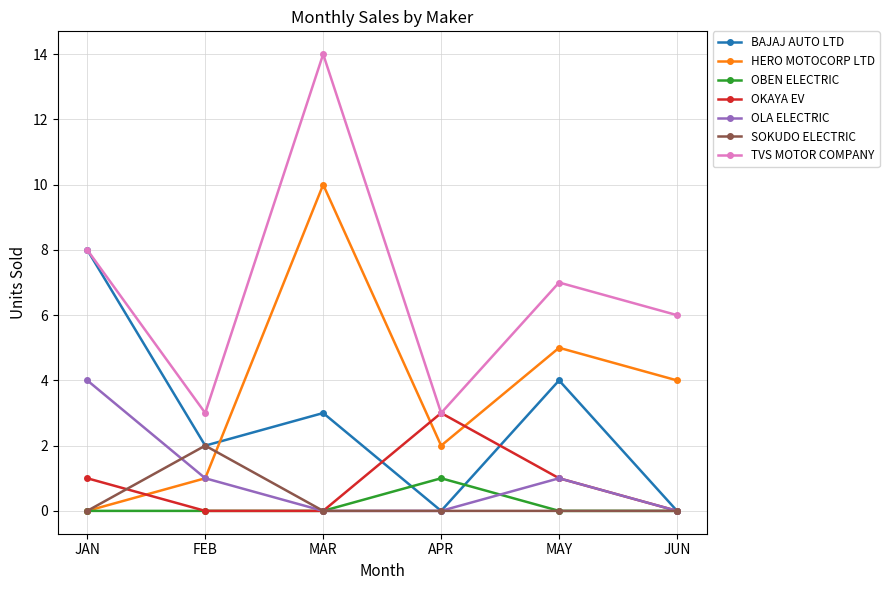

Count the number of data series in this chart.

7